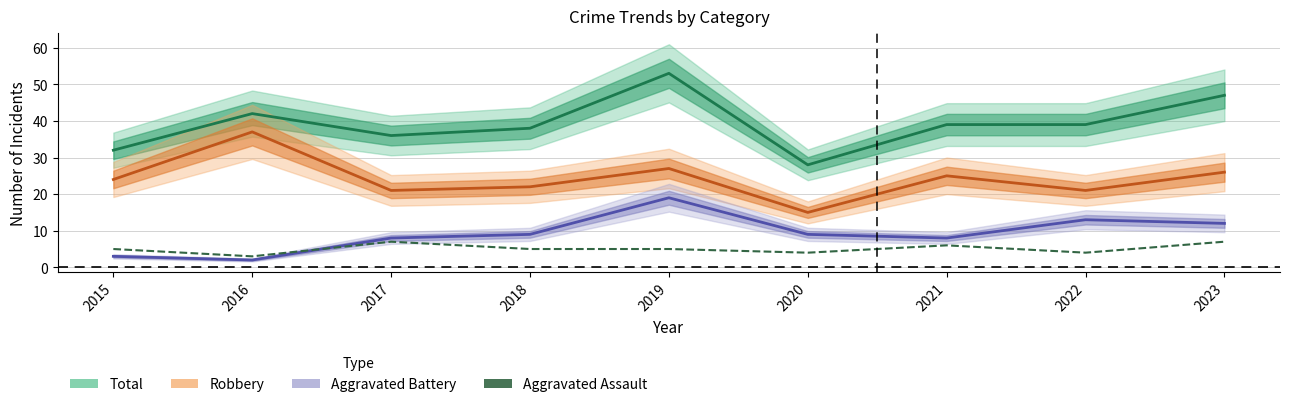

What is the value of the Robbery point at the 7th from the left?

25